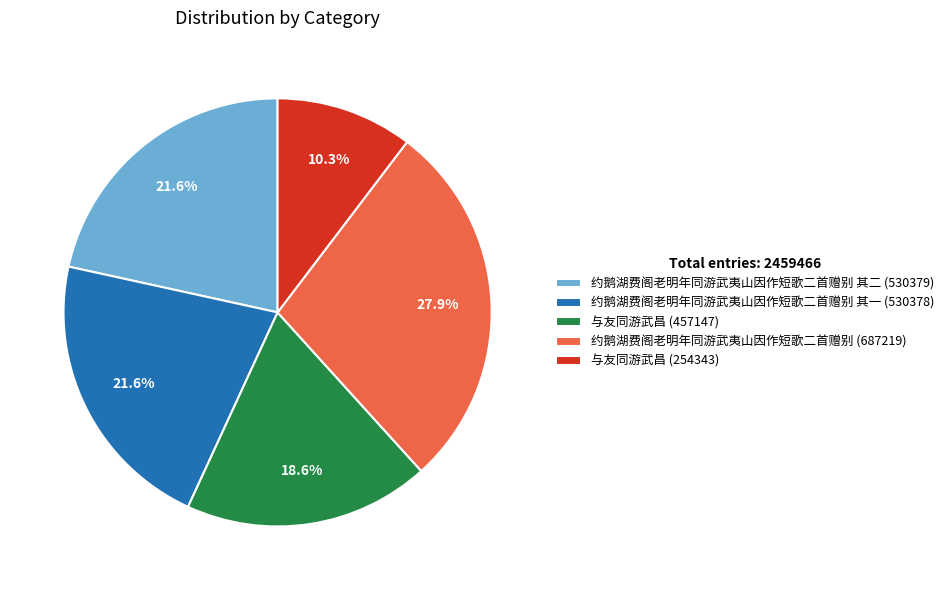

What is the ratio of the value at 约鹅湖费阁老明年同游武夷山因作短歌二首赠别 (687219) to the value at 约鹅湖费阁老明年同游武夷山因作短歌二首赠别 其一 (530378)?

1.3